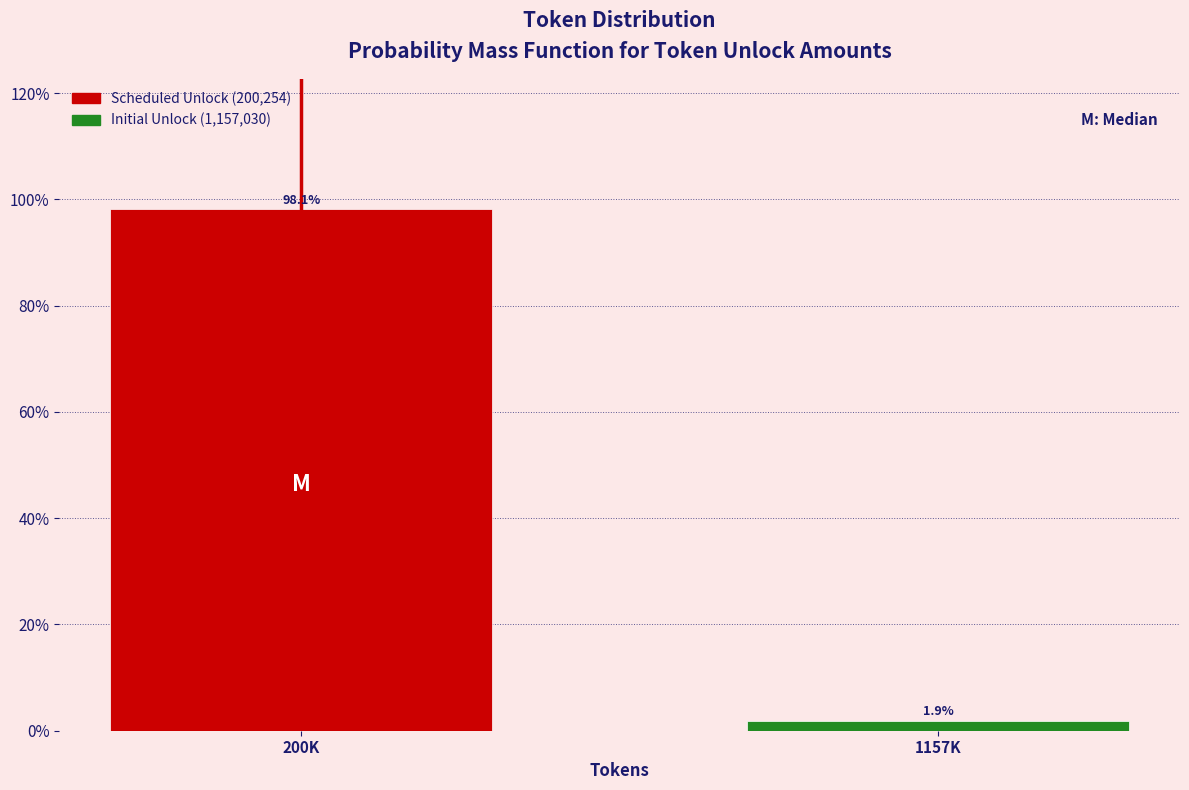

Does the chart contain any negative values?

No